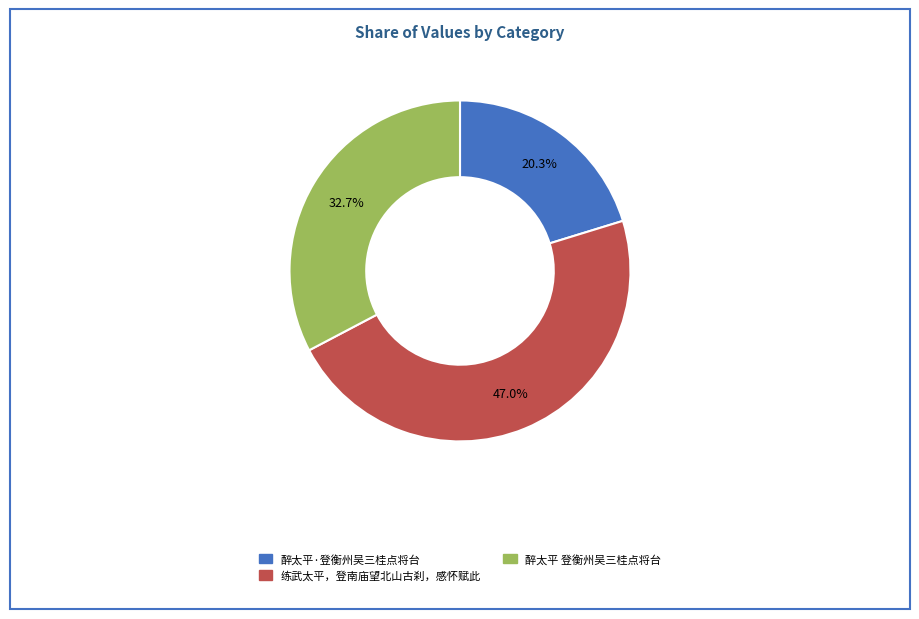

What percentage is the 醉太平·登衡州吴三桂点将台 slice, to the nearest percent?

20%